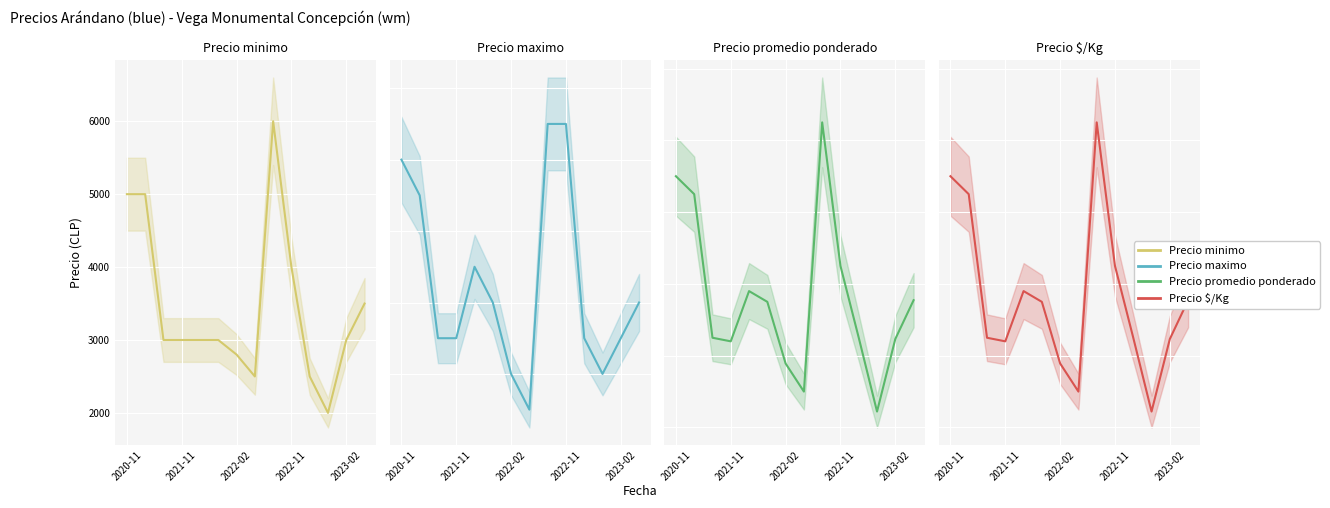

Where is Precio $/Kg nearest to the value 2118?

2022-11